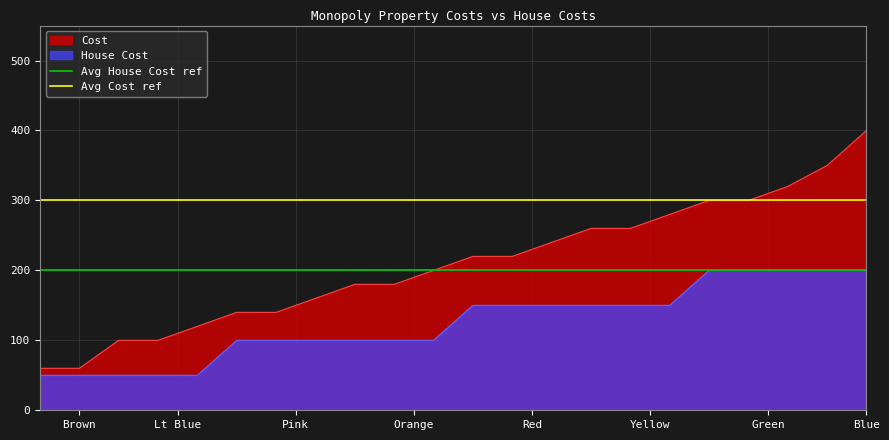

What is the minimum value for Cost?

60